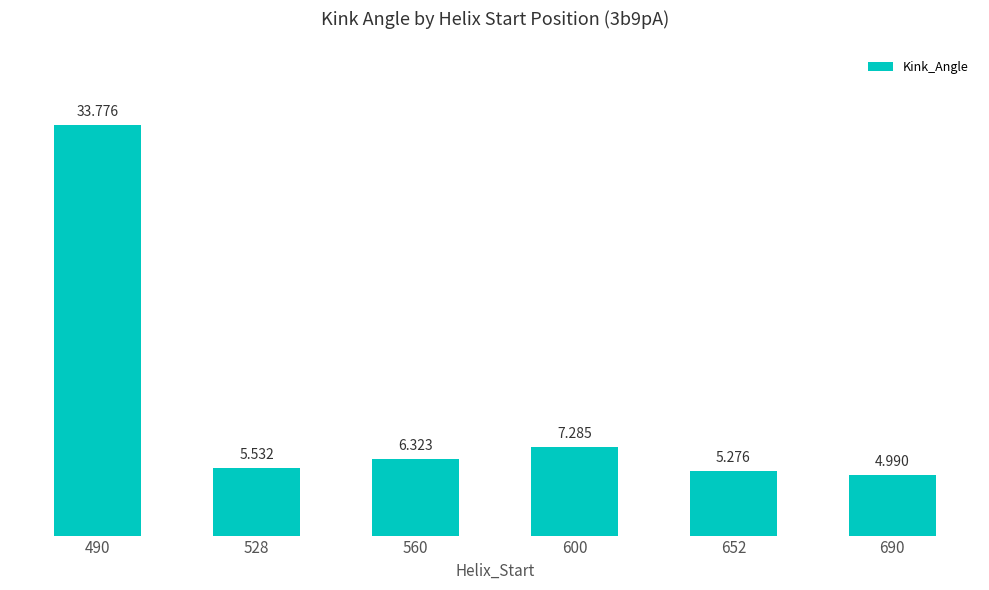

What is the greatest value displayed?

33.8